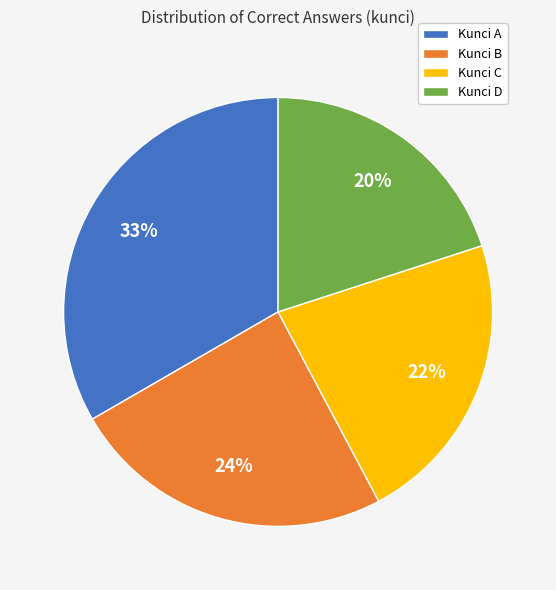

Which category has the biggest portion of the pie?

Kunci A